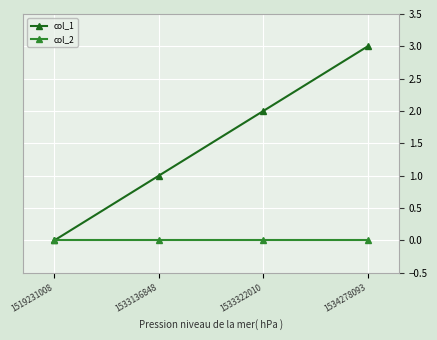

Which series has the widest spread of values?

col_1